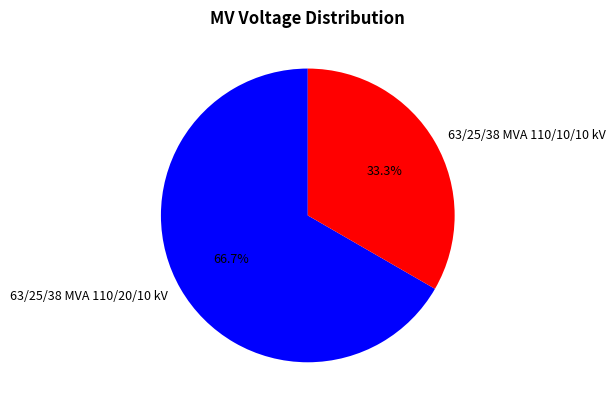

To the nearest percent, what percentage of the pie is 63/25/38 MVA 110/10/10 kV?

33%